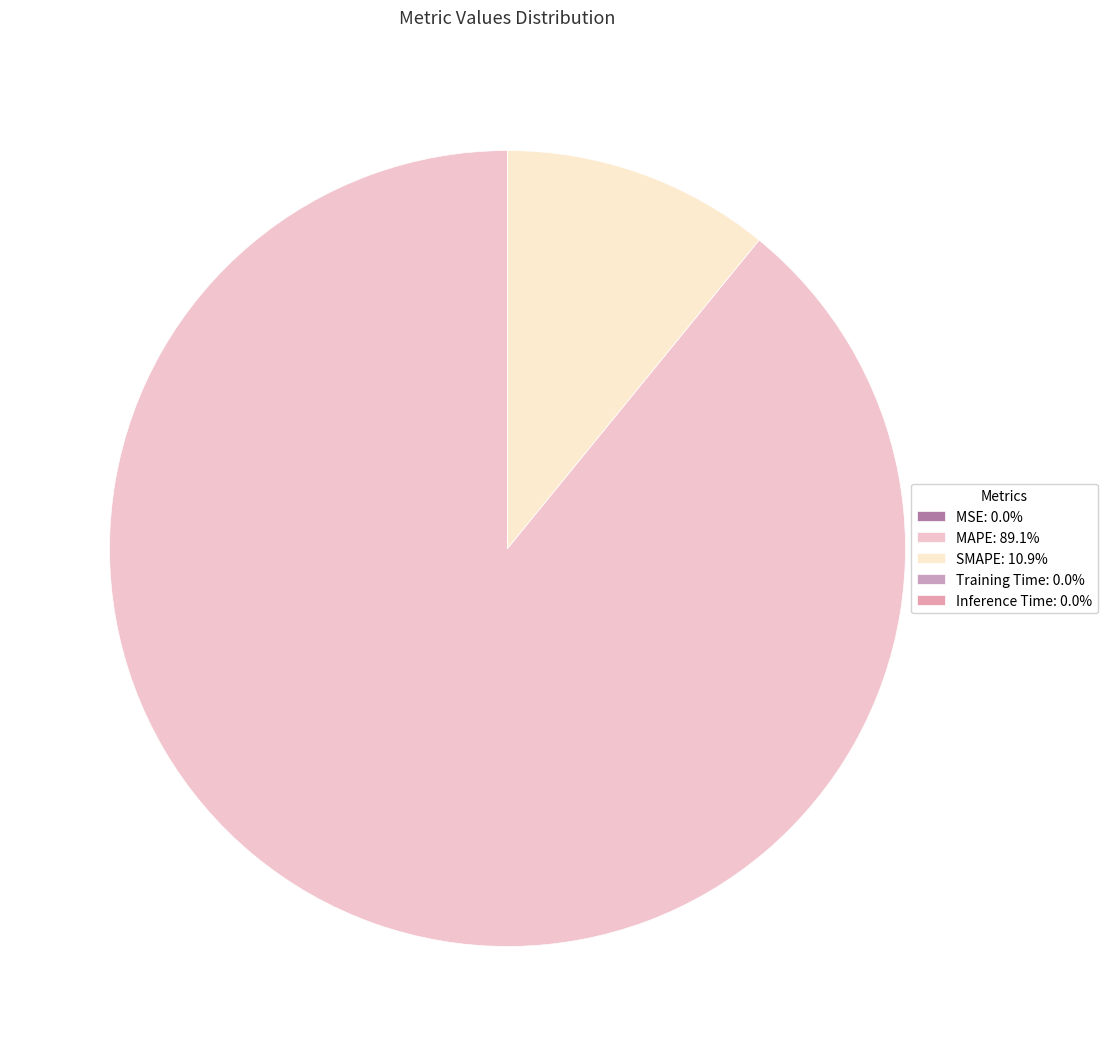

What is the change in value from MAPE to Training Time?

-1436.5